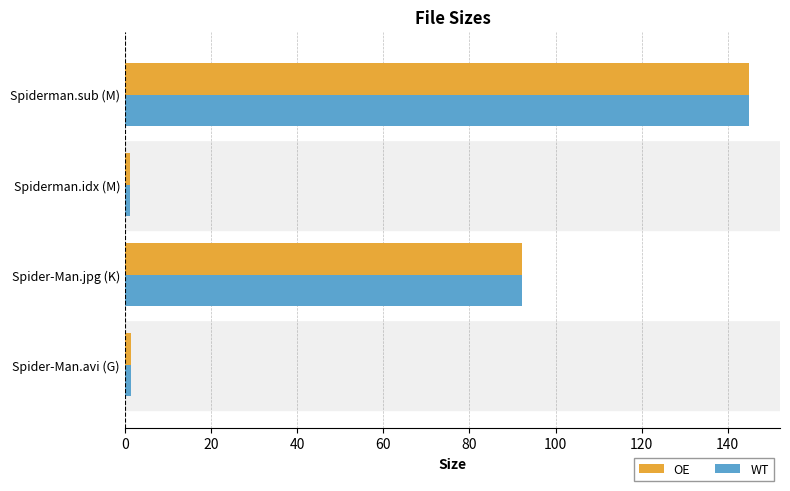

How many values in the OE series are below 92?

2